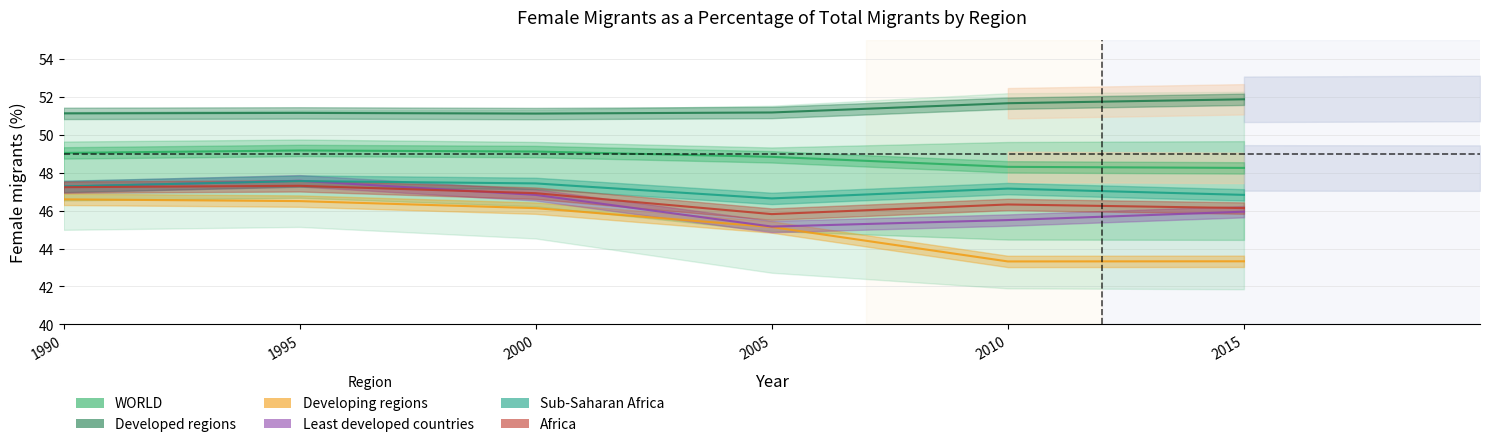

Between 2000 and 2015, which is larger?

2000